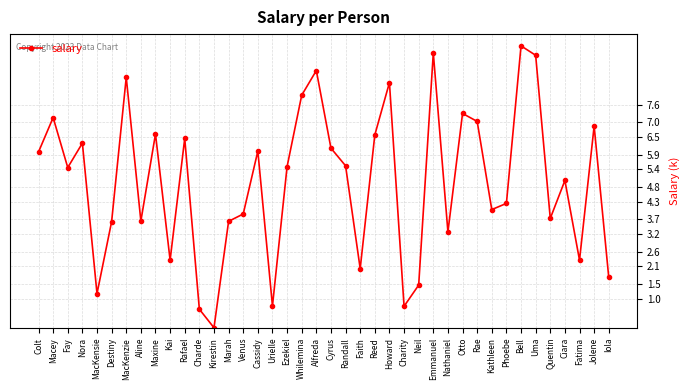

What is the average value?

5.0